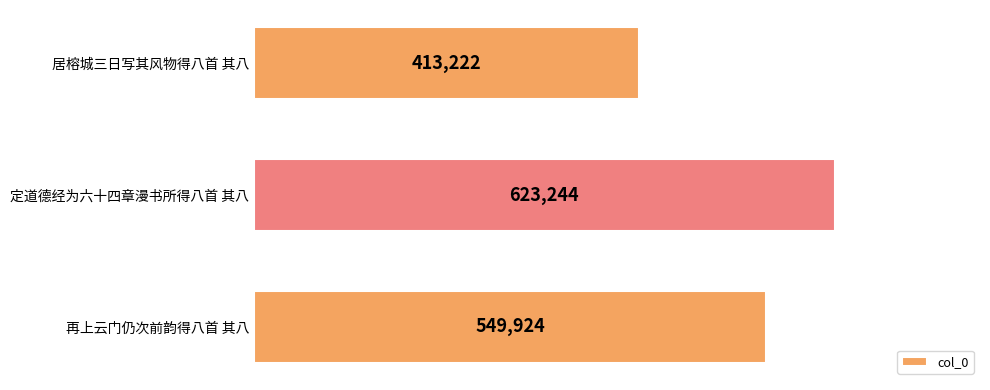

What is the value of the 3rd bar from the top?

549924